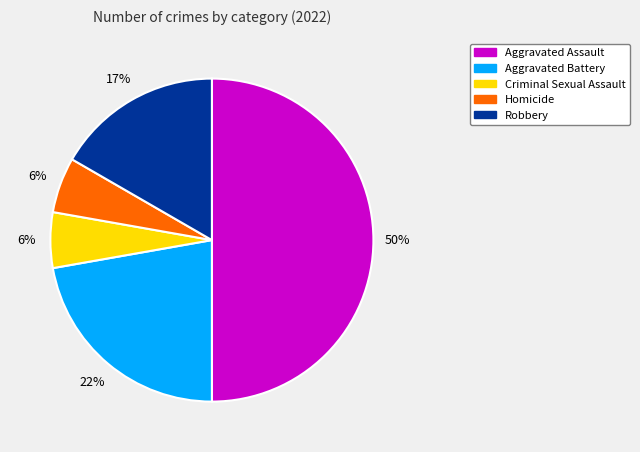

To the nearest percent, what is the average slice percentage?

20%